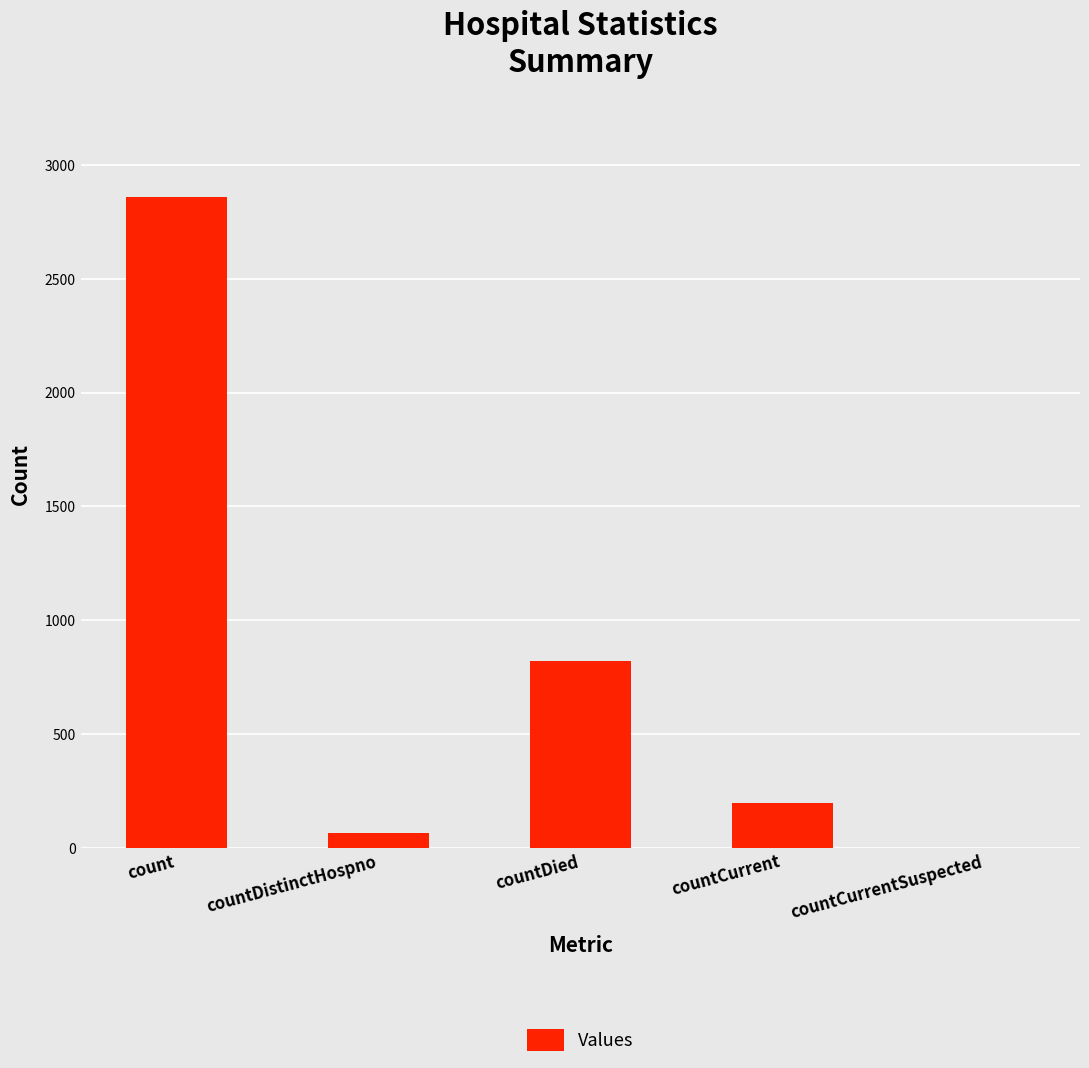

Count the number of categories in the chart.

5